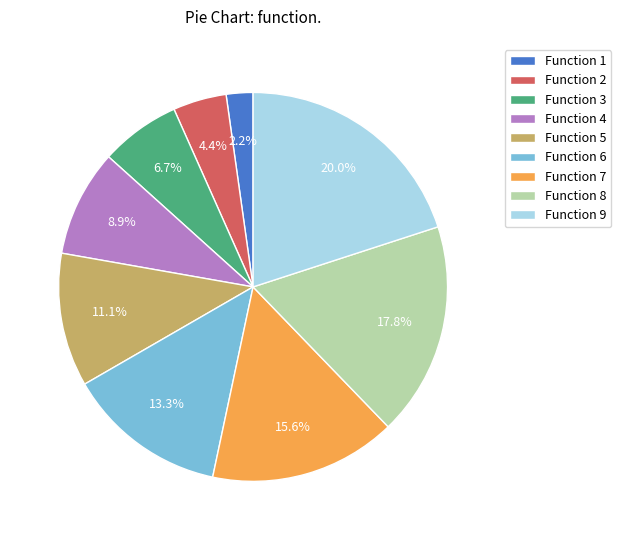

Which category has the biggest portion of the pie?

Function 9